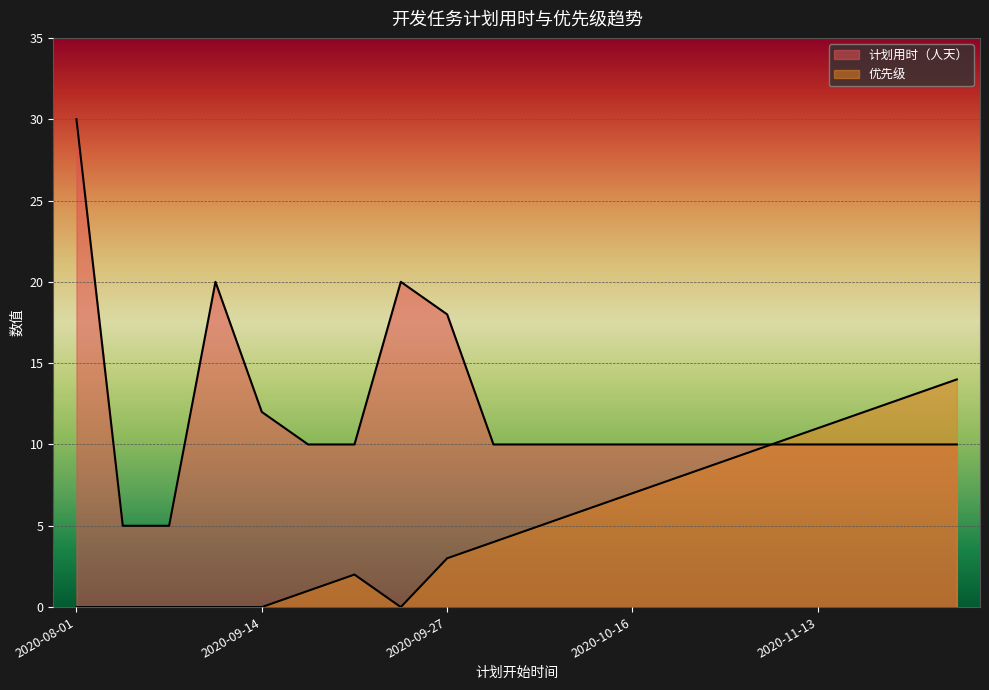

What is the label of the 16th point from the right?

2020-09-14